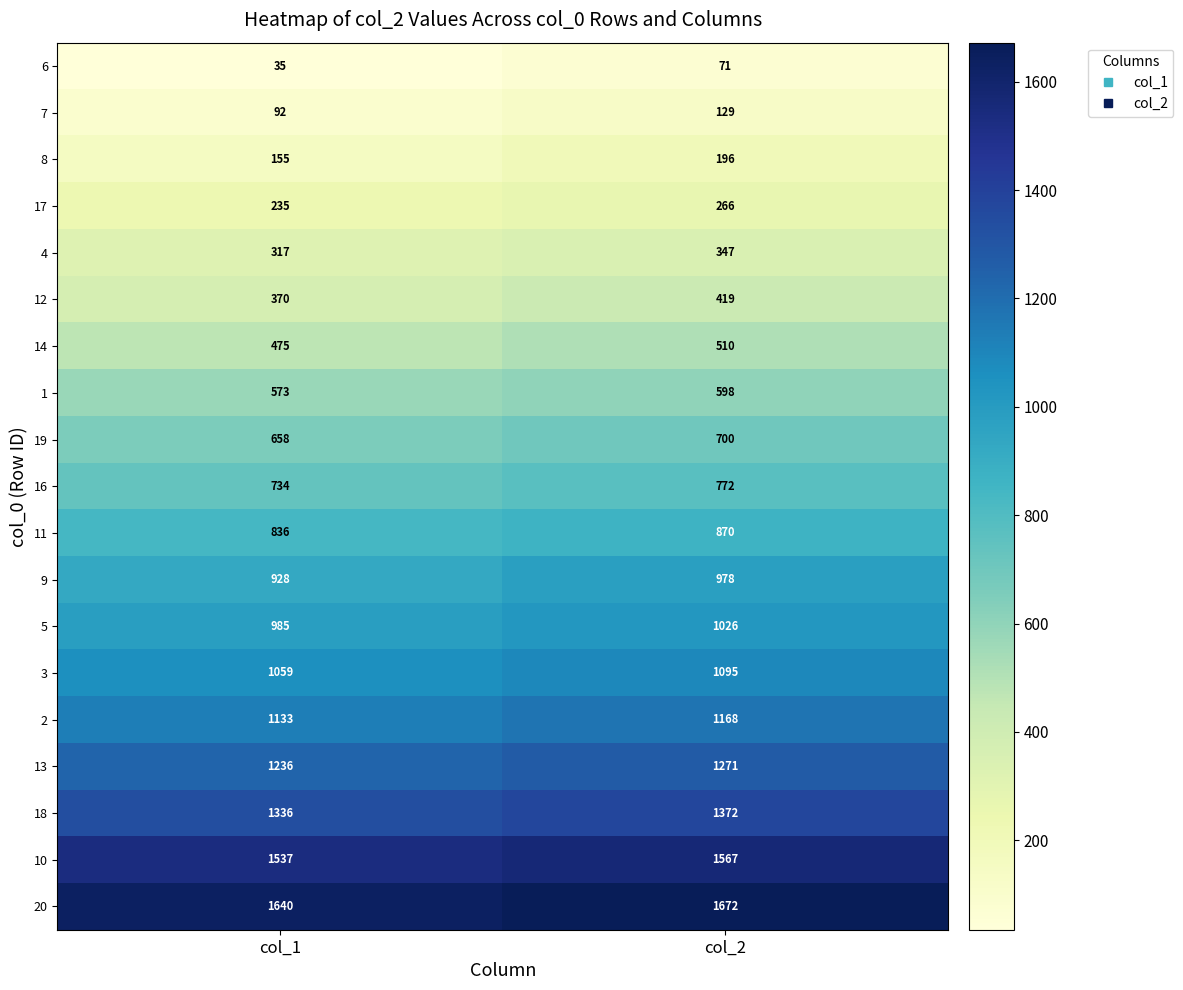

Which category has the lowest value across all series?

col_1